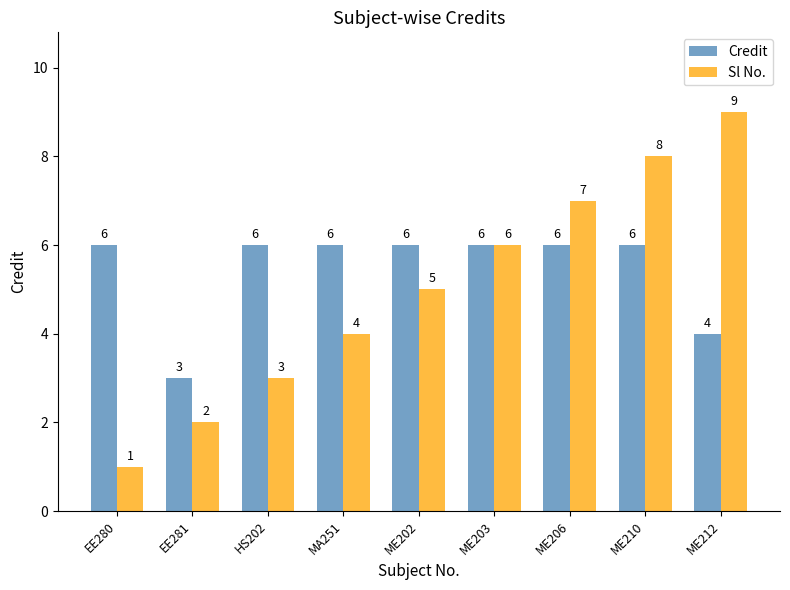

Which category has the lowest value in the Credit series?

EE281